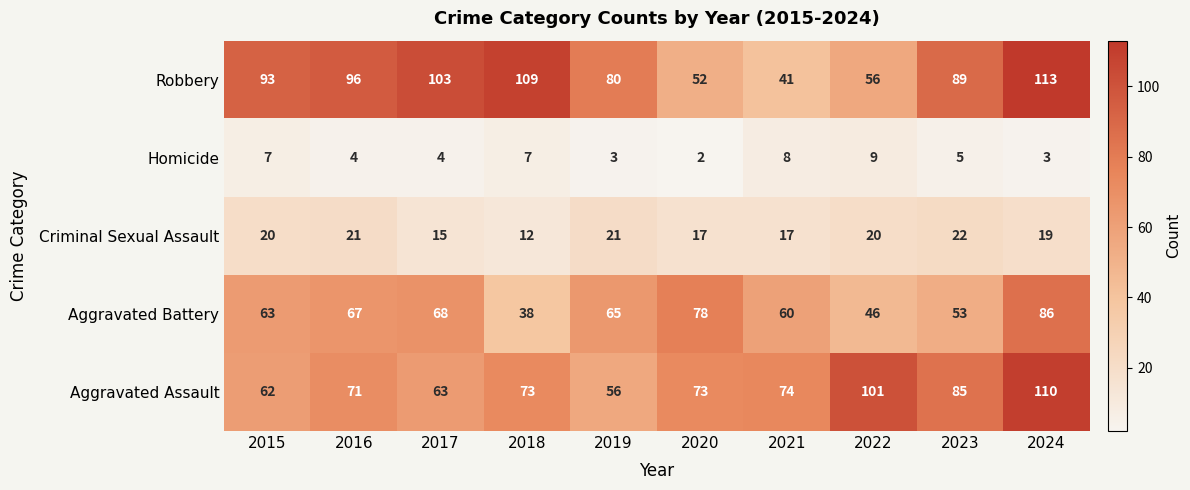

Is it true that Criminal Sexual Assault equals 29 at 2020?

False